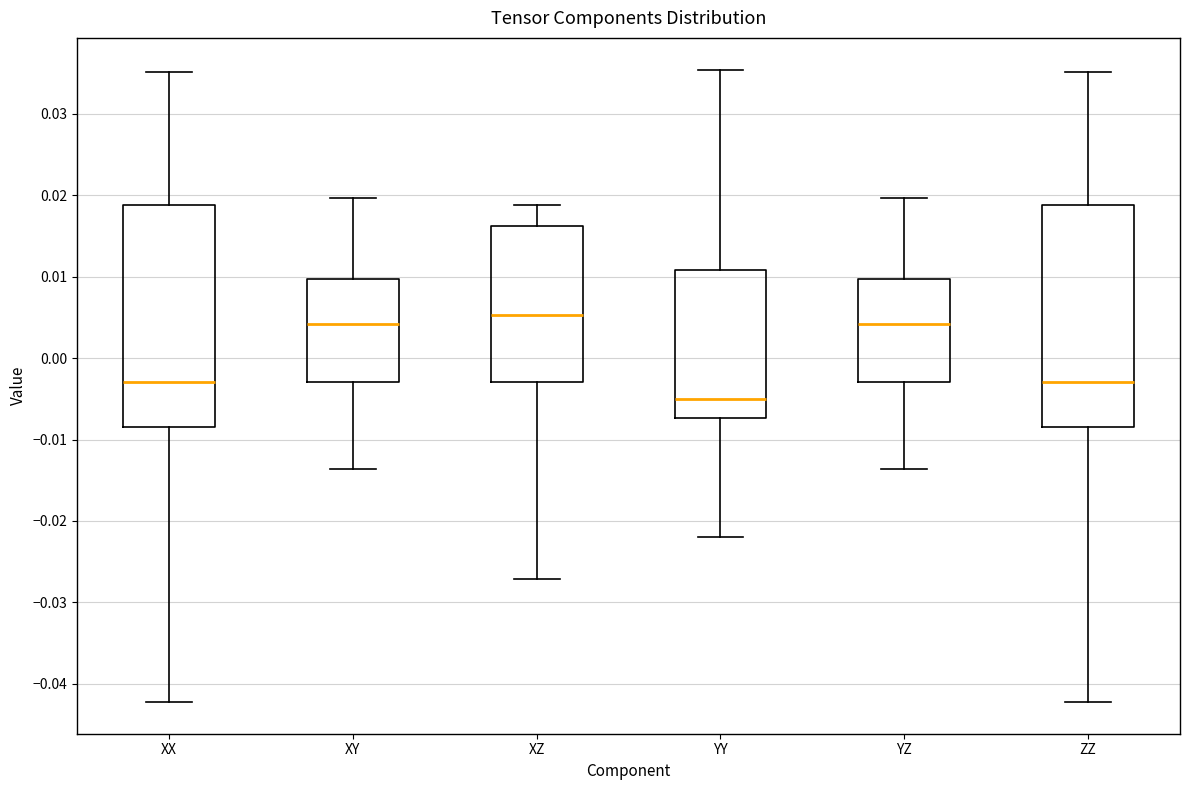

Where does the upper whisker of the box for XX end on the y-axis? The values are not printed on the chart, so give them approximately, as read against the axis.

0.035